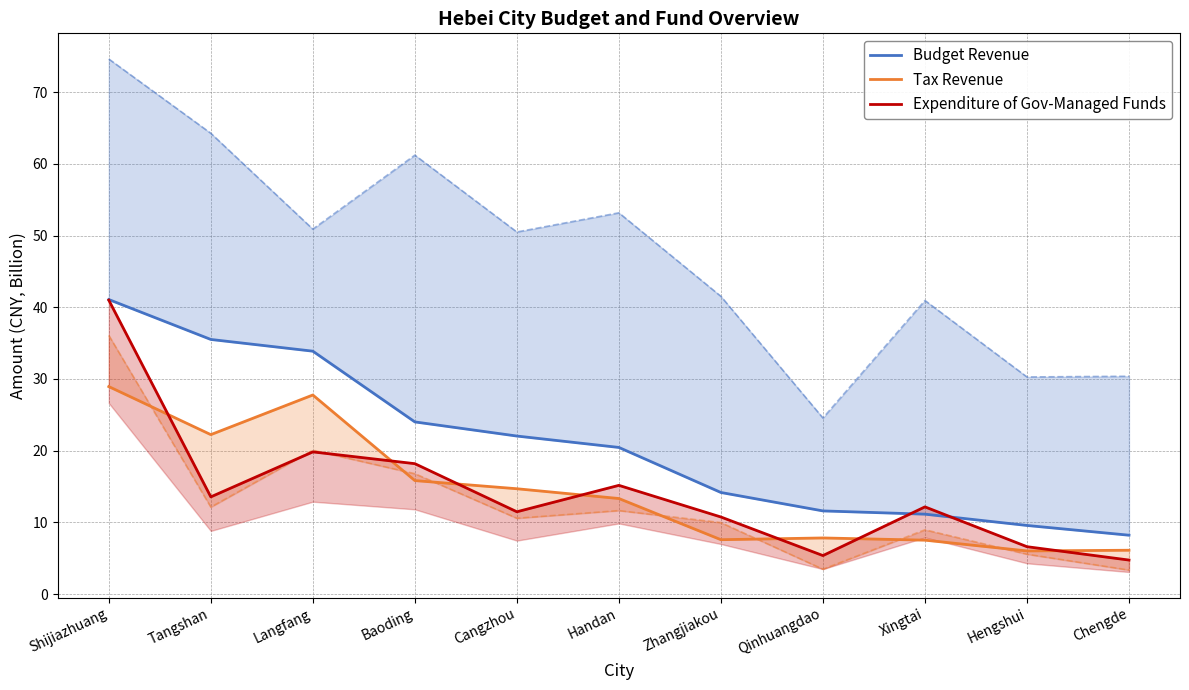

Does the chart display data point markers on the line(s)?

No